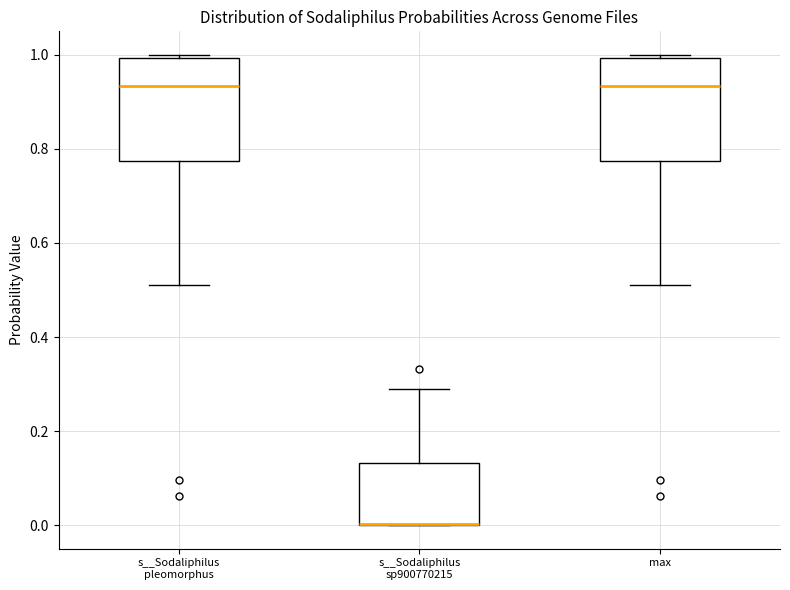

Reading left to right, transcribe this box plot: for each box, give where its median line is, the range the box spans, and where its two whiskers end, as read against the y-axis. The values are not printed on the chart, so give them approximately, as read against the axis.

s__Sodaliphilus pleomorphus: median 0.94, box 0.78 to 1.00, whiskers 0.52 to 1.00 (just above the box's upper edge)
s__Sodaliphilus sp900770215: median 0.00 (drawn on the box's lower edge), box 0.00 to 0.14, whiskers 0.00 to 0.28
max: median 0.94, box 0.78 to 1.00, whiskers 0.52 to 1.00 (just above the box's upper edge)